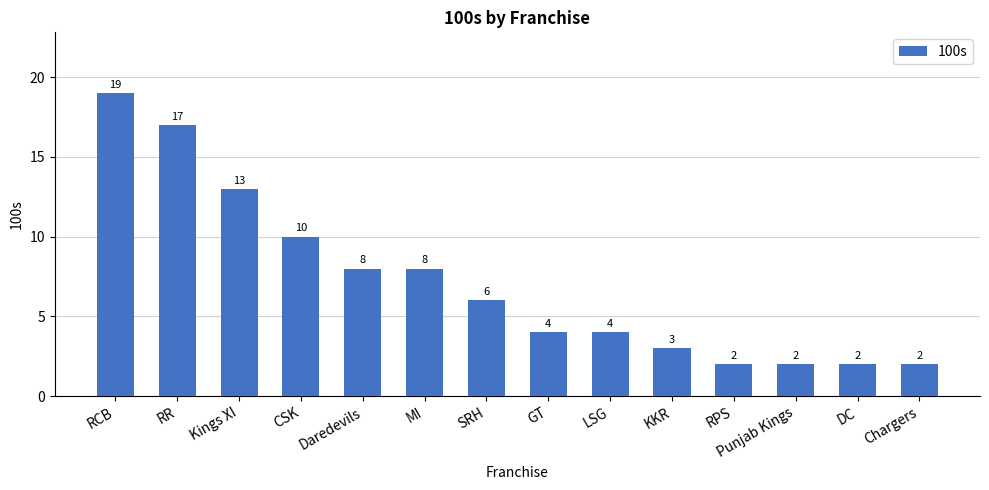

At which label does the data first exceed 6?

RCB